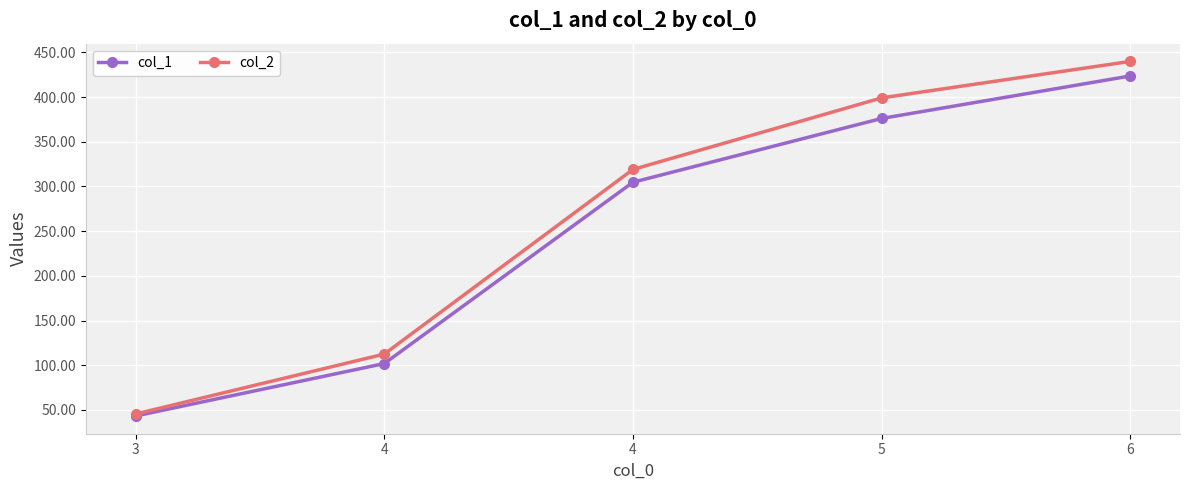

Is the value of col_2 at 4 greater than the value of col_1 at 5?

No